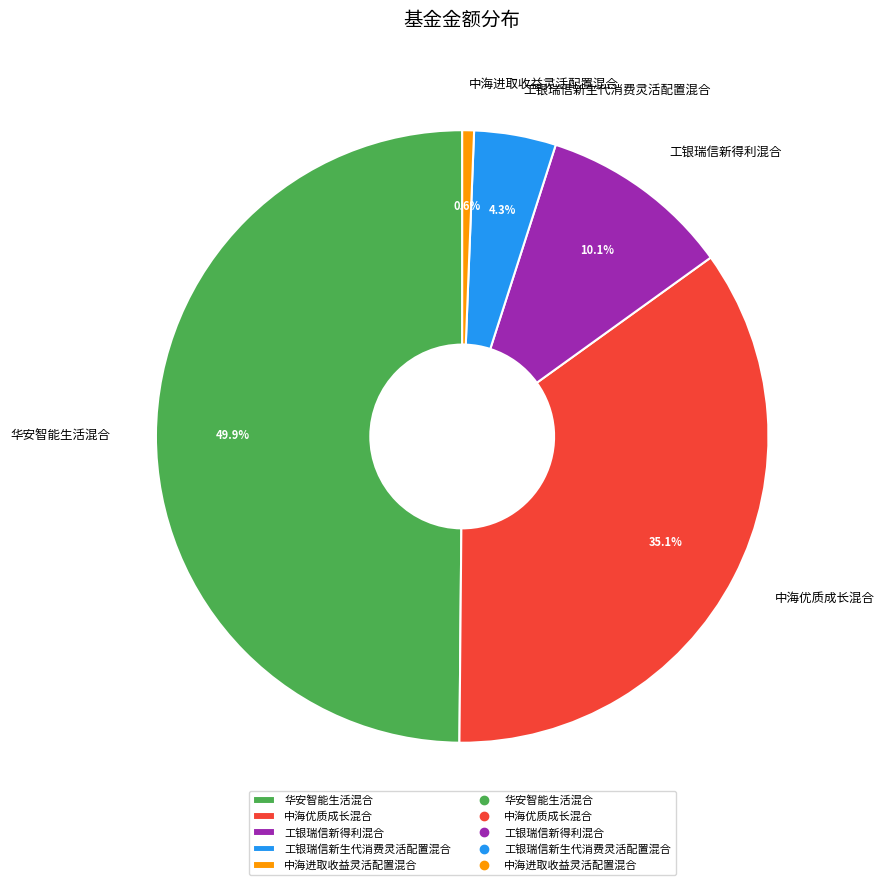

Count the number of slices in the pie.

5